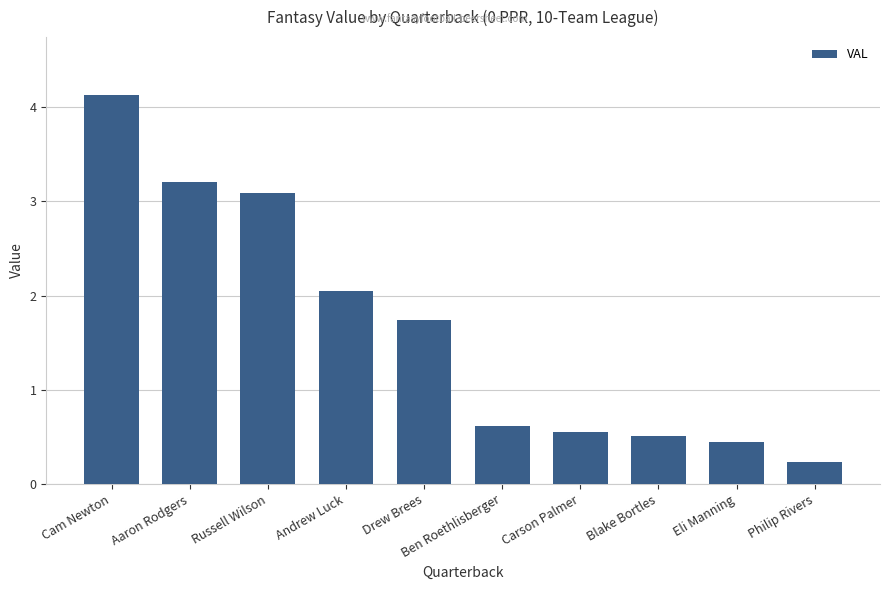

Does the chart contain any negative values?

No